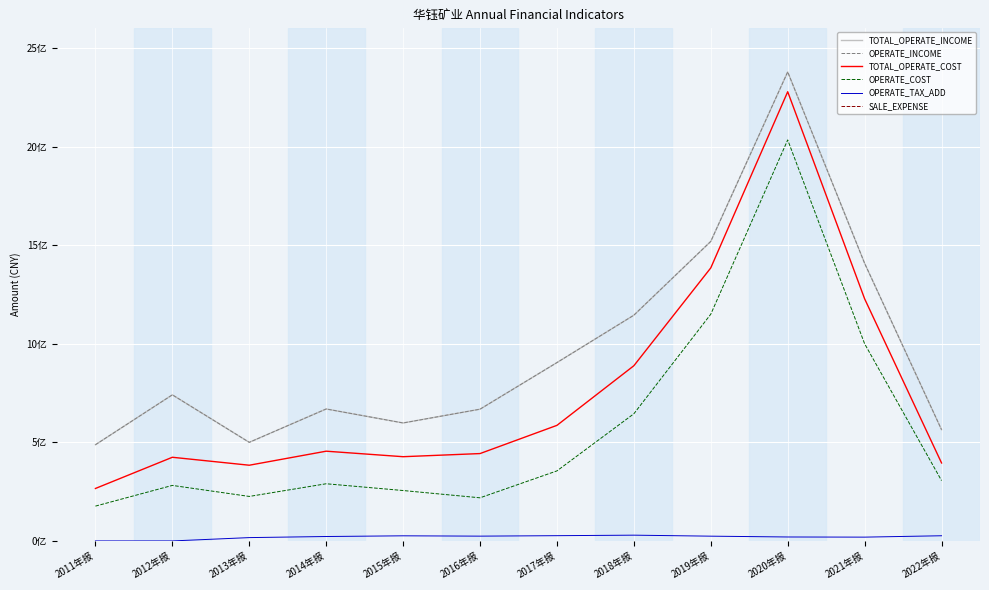

What value does the TOTAL_OPERATE_COST series have at 2021年报?

1228193254.4